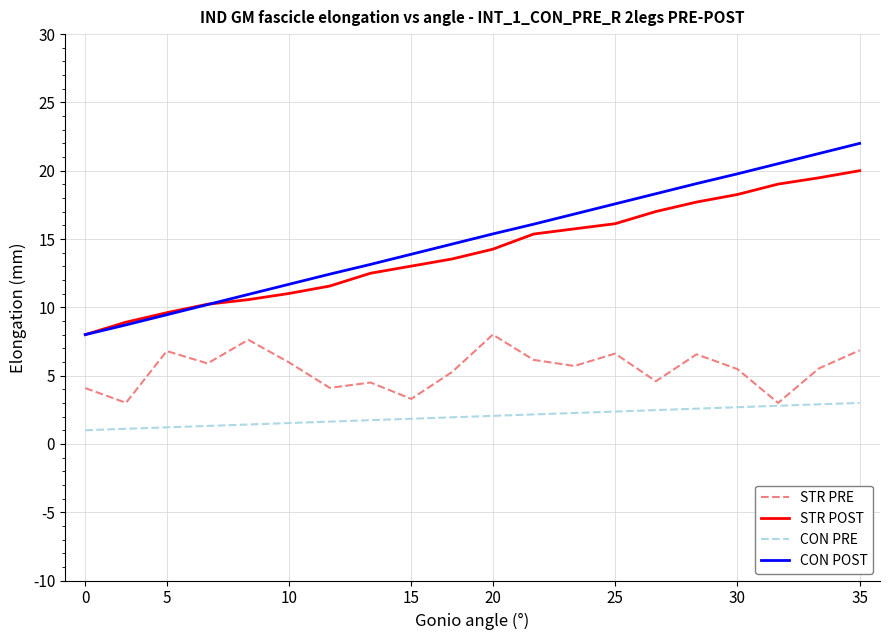

What is the minimum value shown in the chart?

1.0